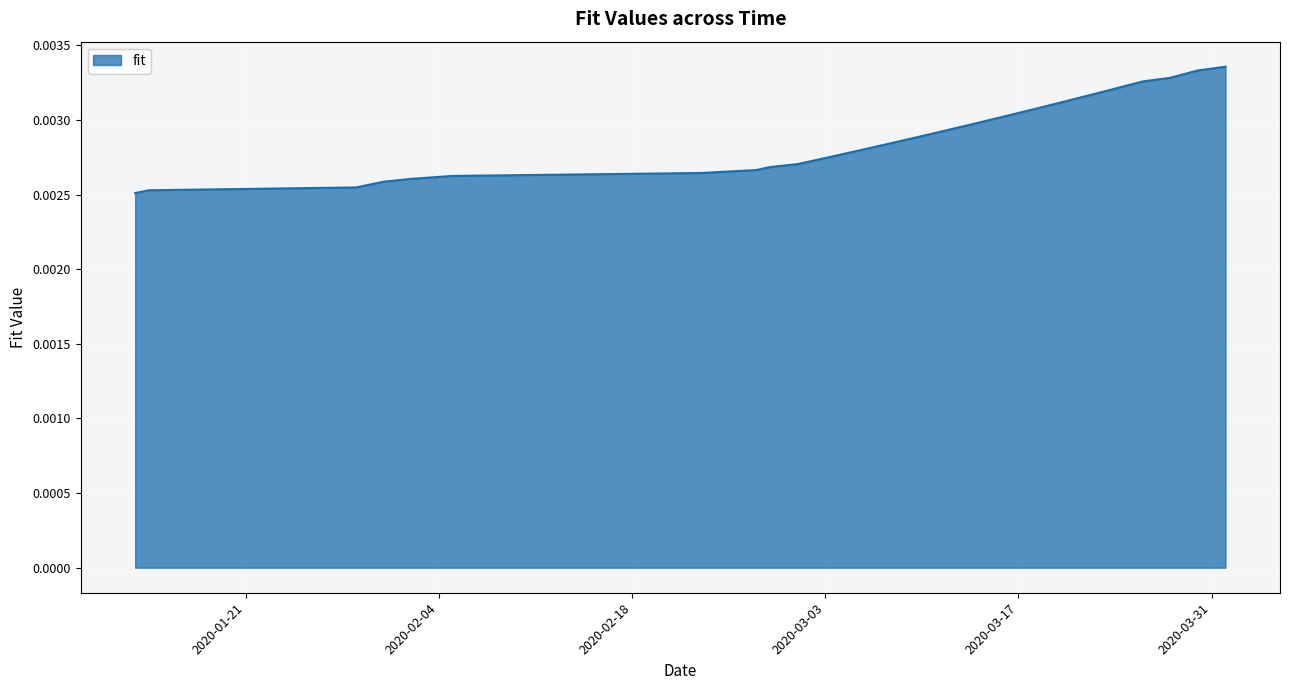

How many values are between 0 and 1?

40